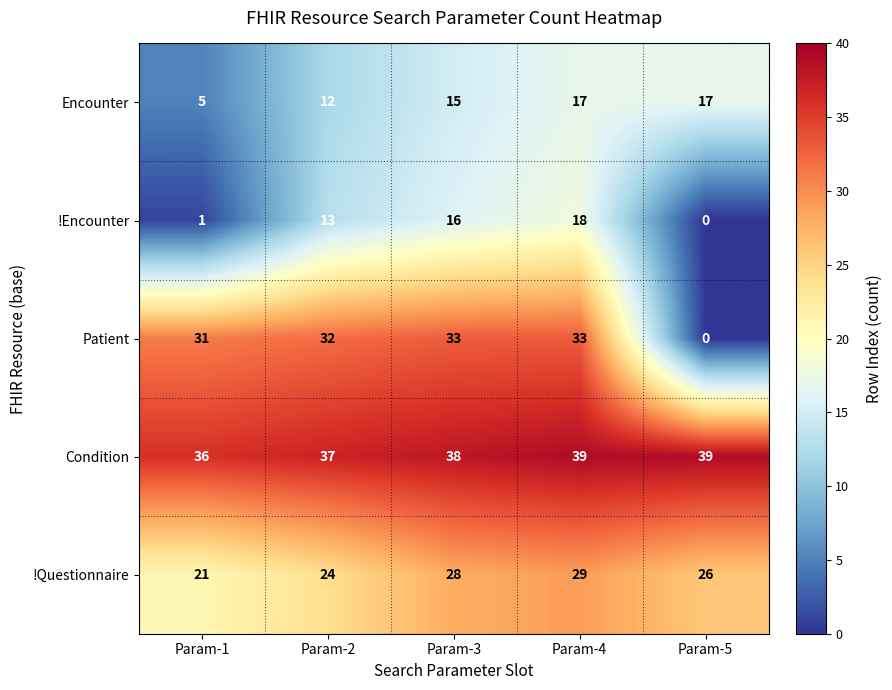

What is the total value across all series at Param-2?

118